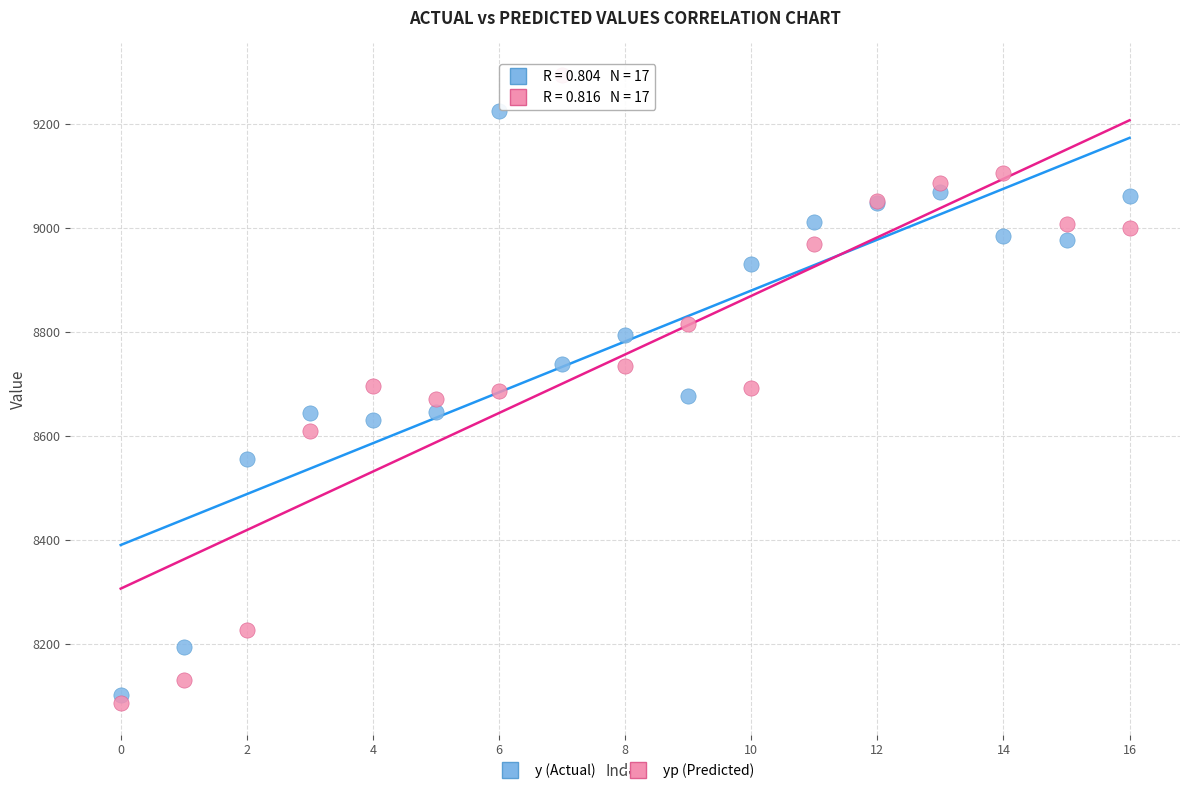

Which series reaches the maximum Y coordinate?

yp (Predicted)